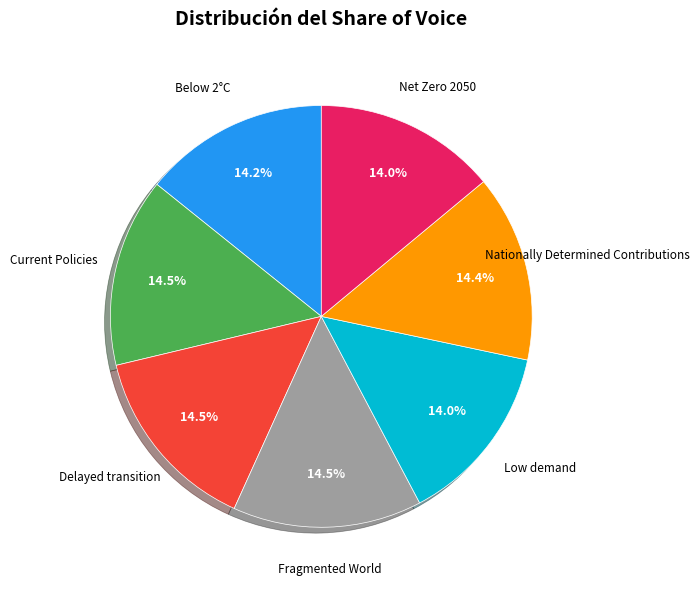

Is there any slice that represents more than half of the pie?

No